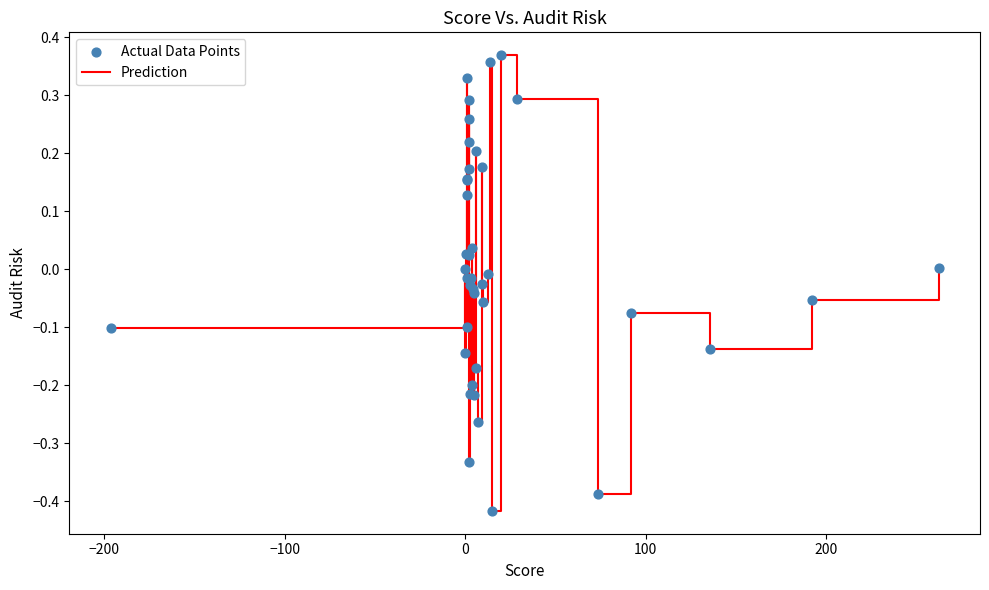

What is the difference between the maximum and minimum values?

0.8